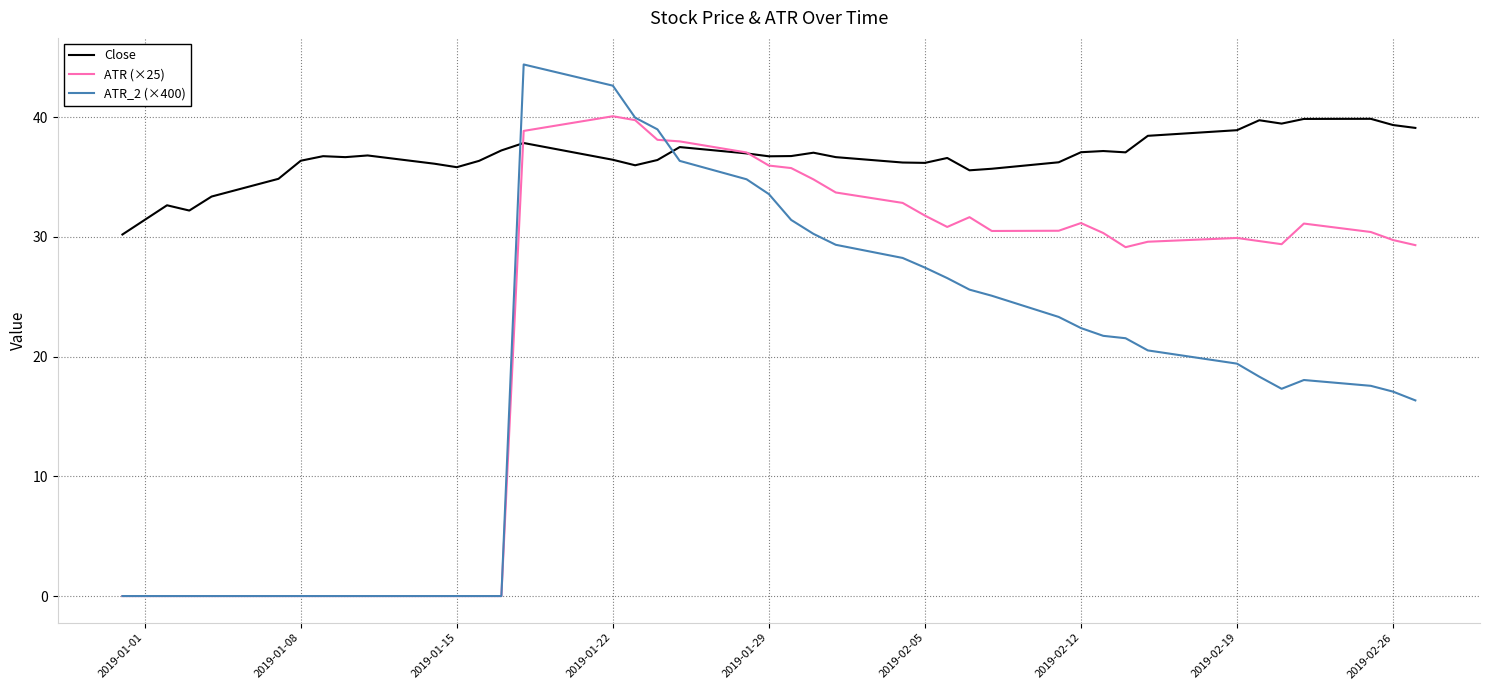

After their last crossing, which series has the higher values: ATR (×25) or Close?

Close